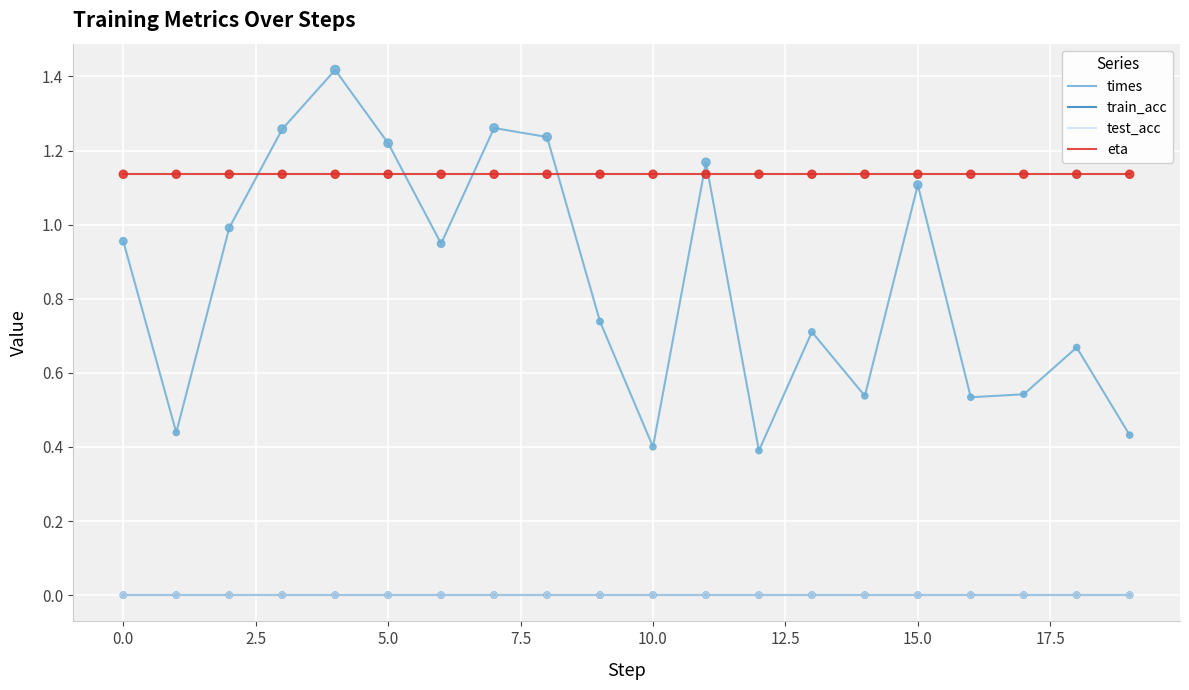

Does the chart have visible grid lines?

Yes